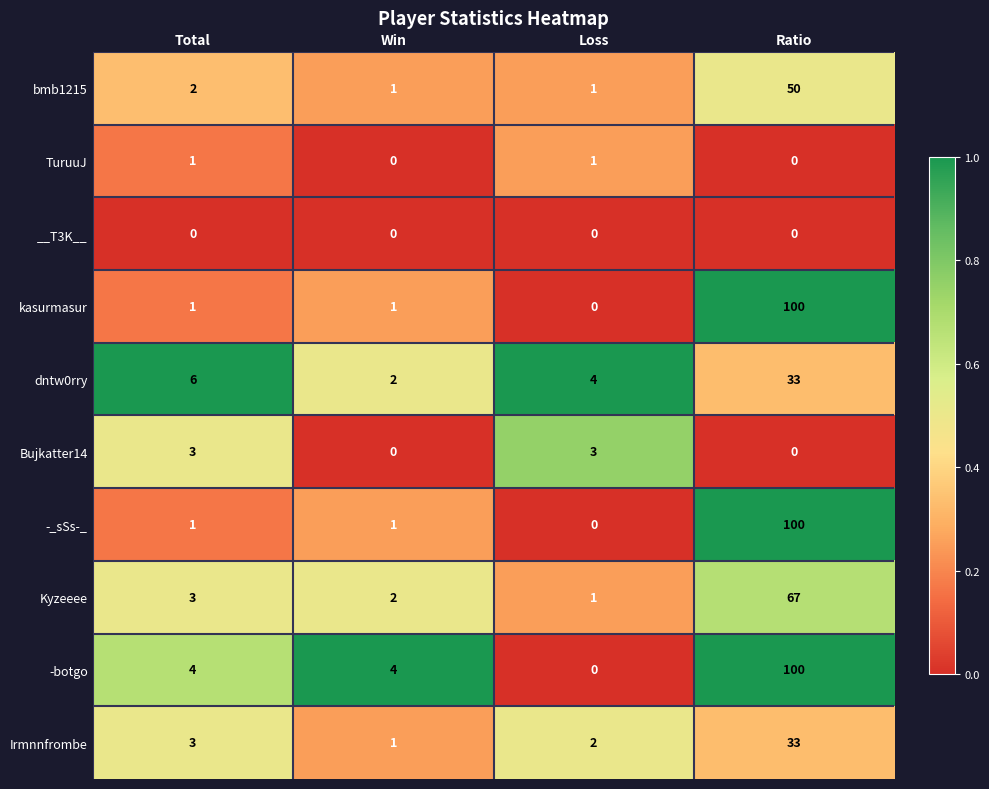

What is the maximum value for -_sSs-_?

100